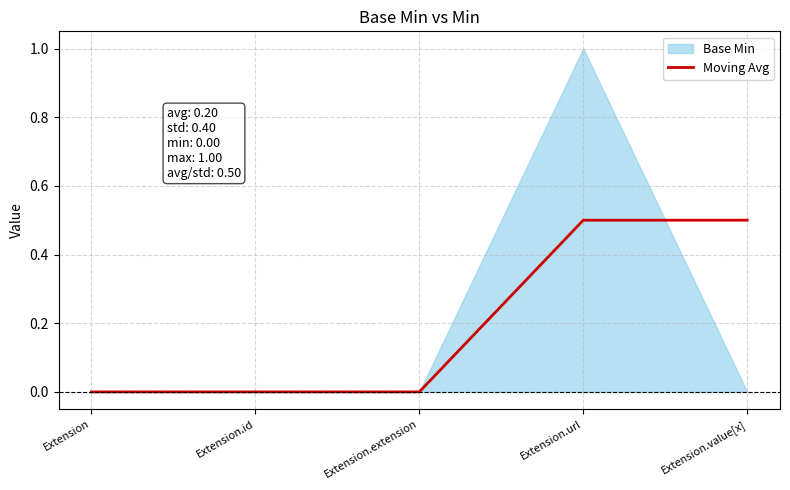

At which category does the chart reach its peak across all series?

Extension.url